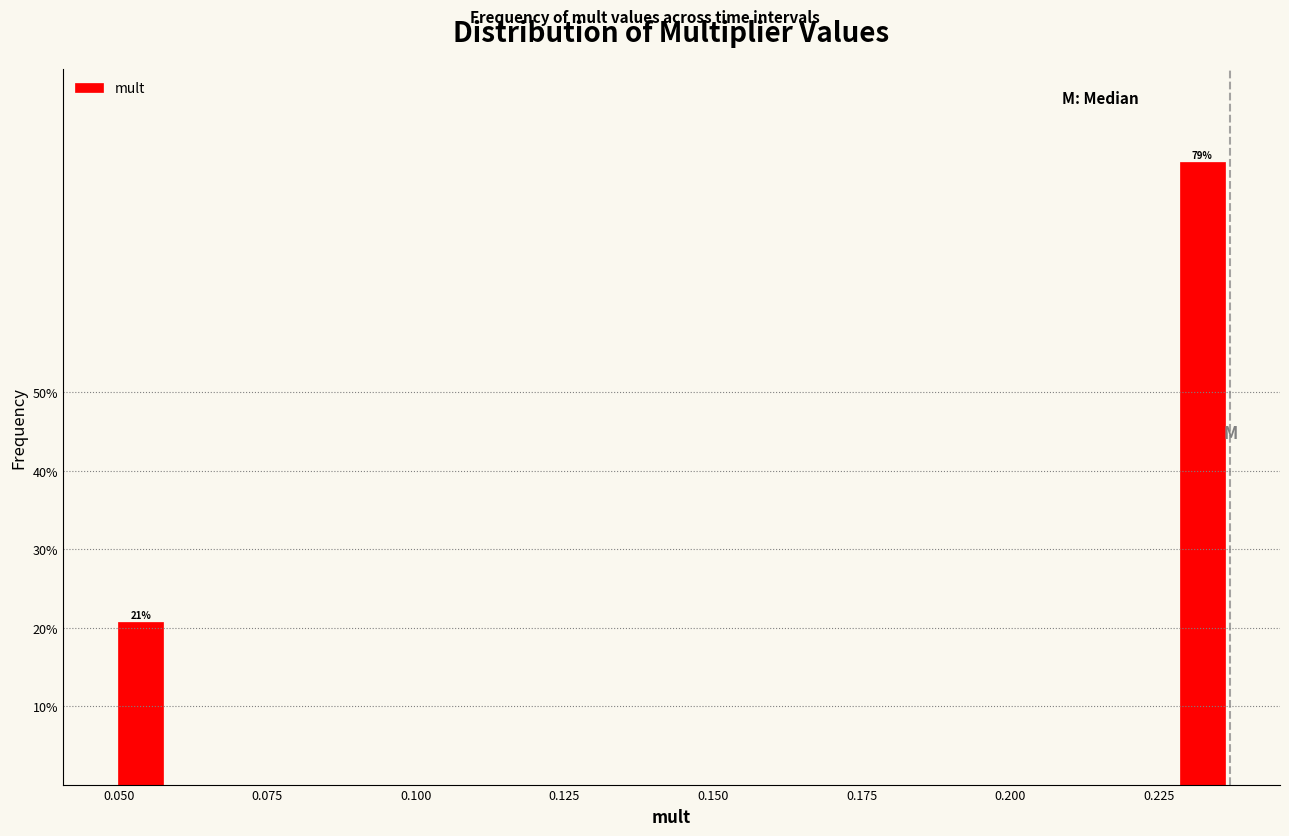

Around what value on the x-axis is the tallest bar? Give the approximate position of its centre, as read against the axis.

0.230